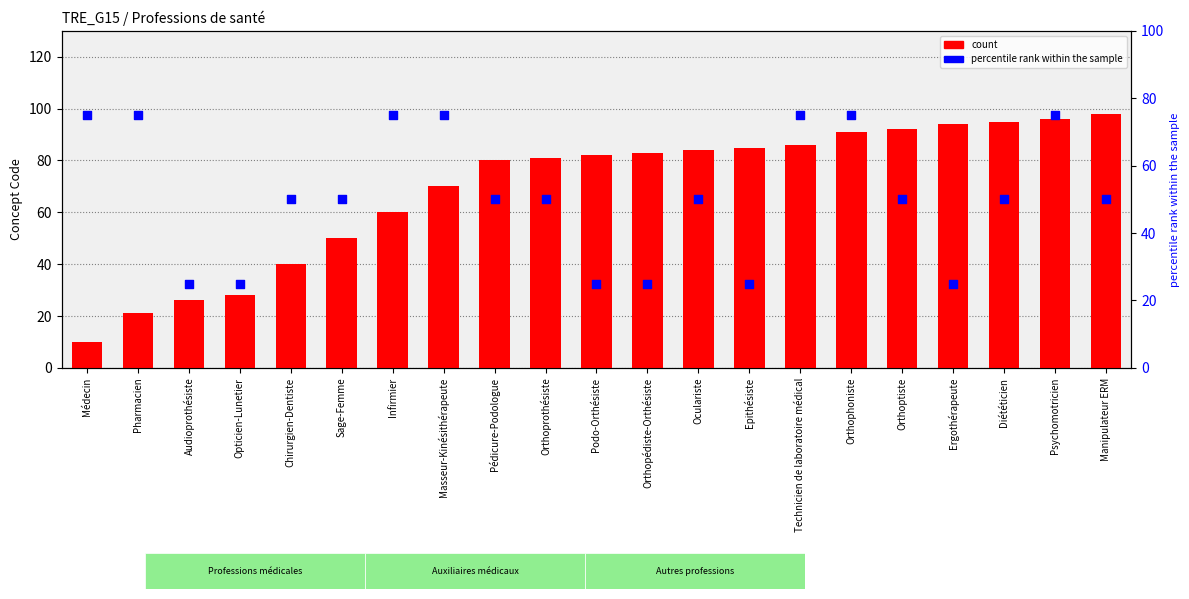

Which series has the largest total across all categories?

count